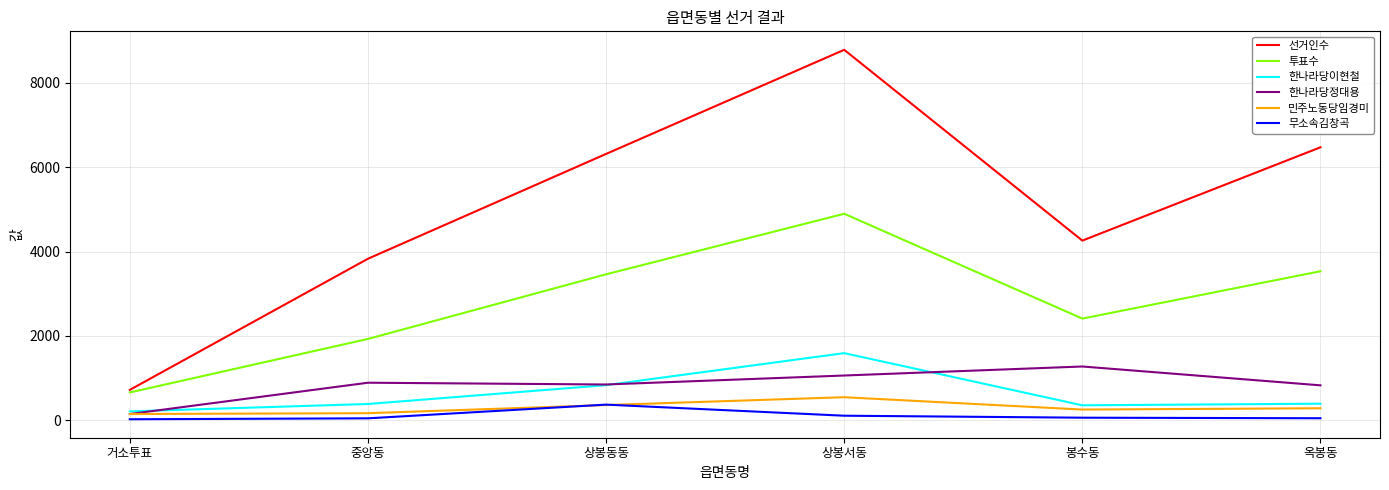

At which category does the chart reach its peak across all series?

상봉서동